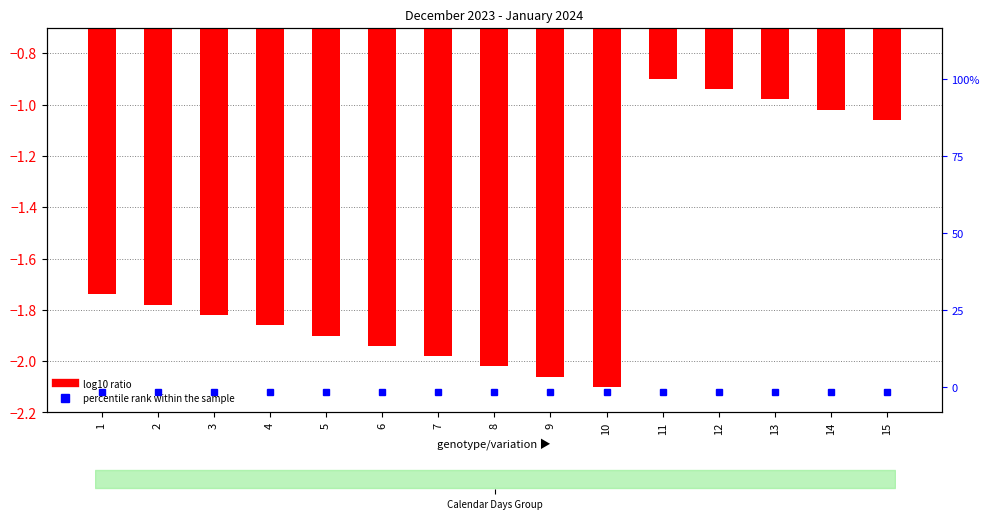

Which label corresponds to the smallest value in the chart?

10